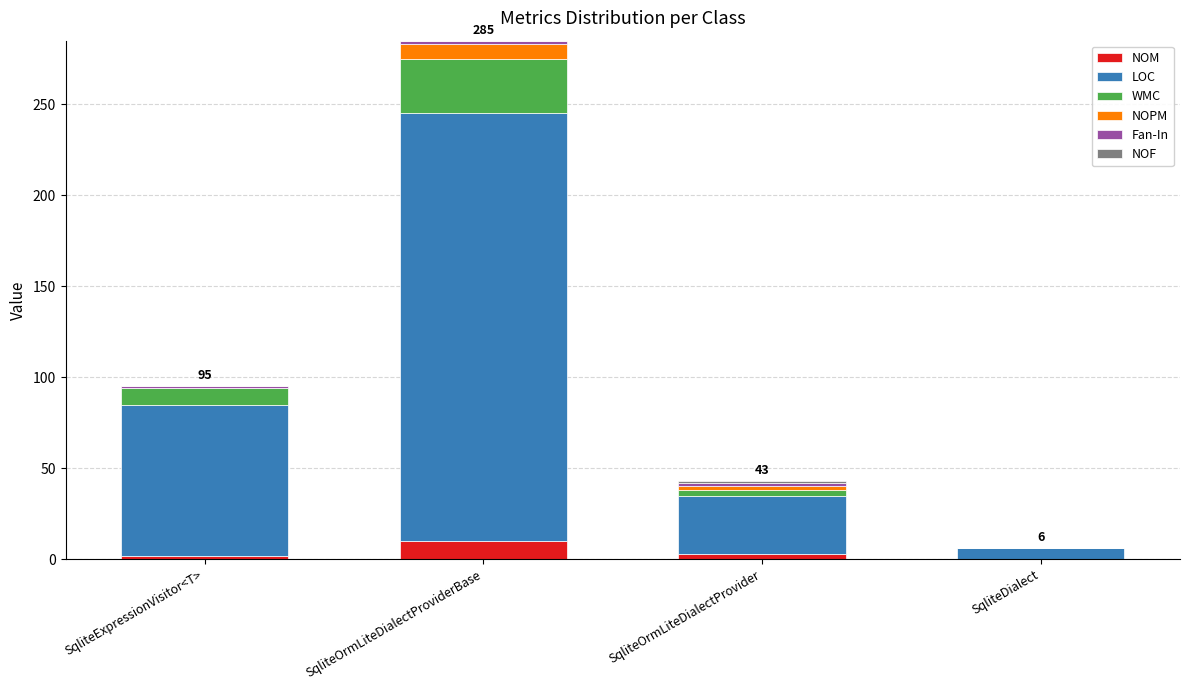

Count the number of data series in this chart.

6